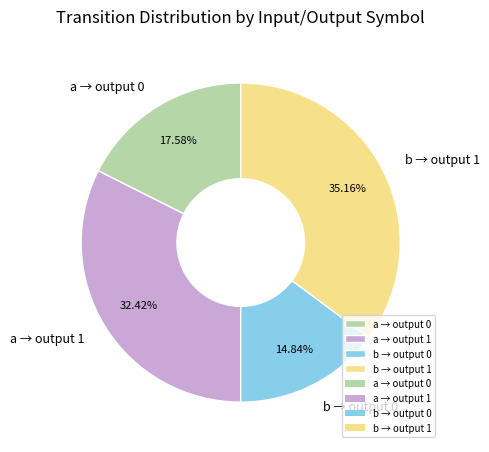

Which category has the biggest portion of the pie?

b → output 1